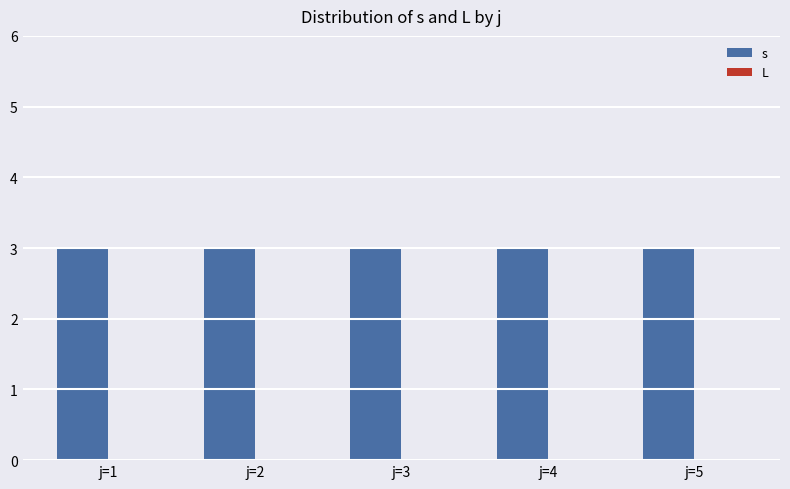

What are all the series names shown in the legend?

s, L